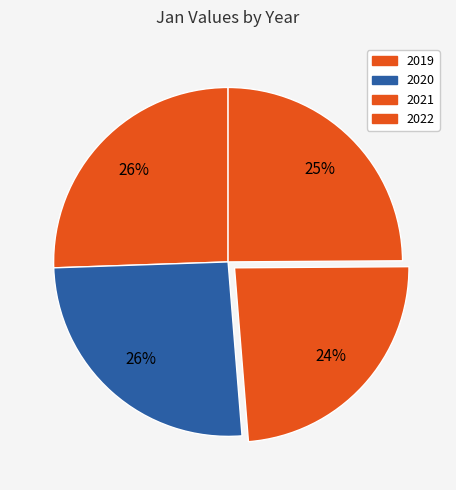

Is there a majority slice in this chart?

No